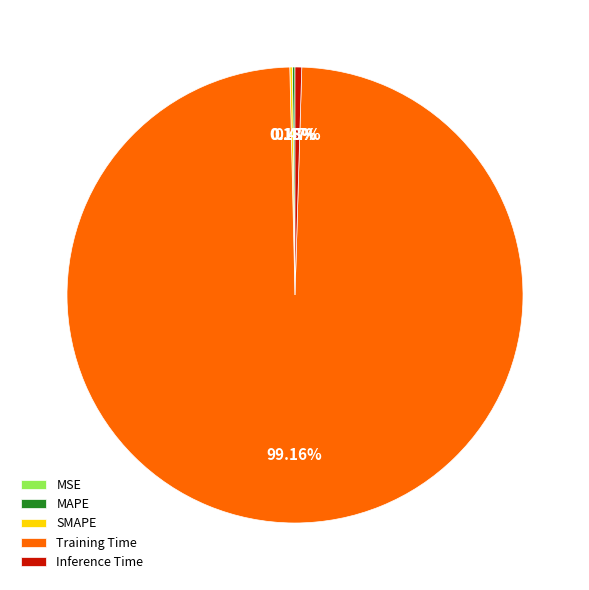

Which category accounts for the majority?

Training Time